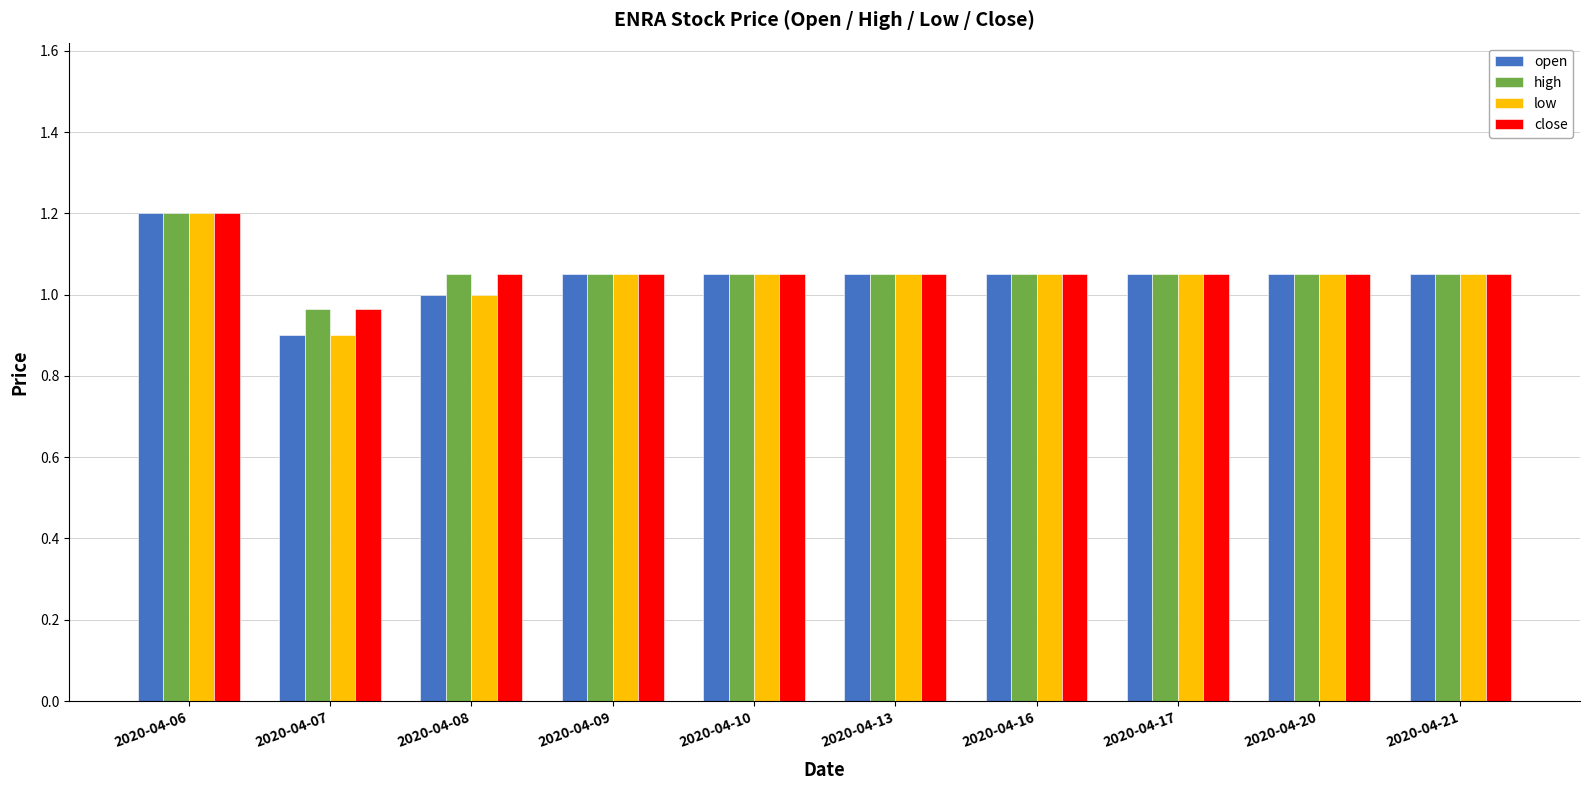

What is the highest value of the open series?

1.2